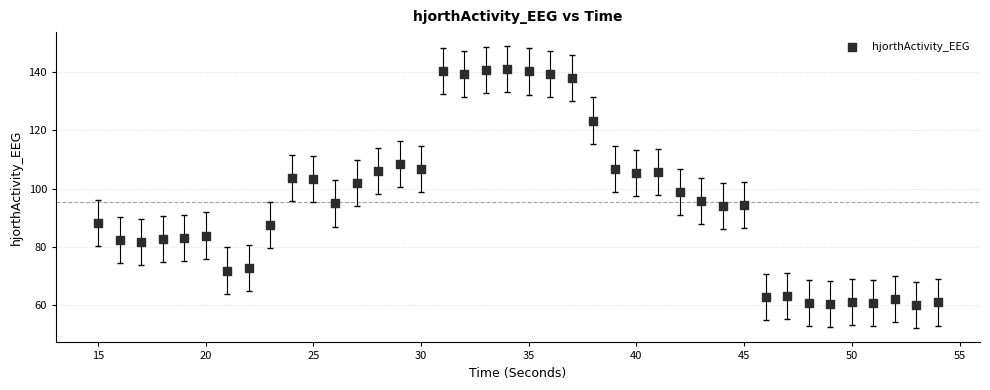

What is the range of Y values (max minus min)?

80.8